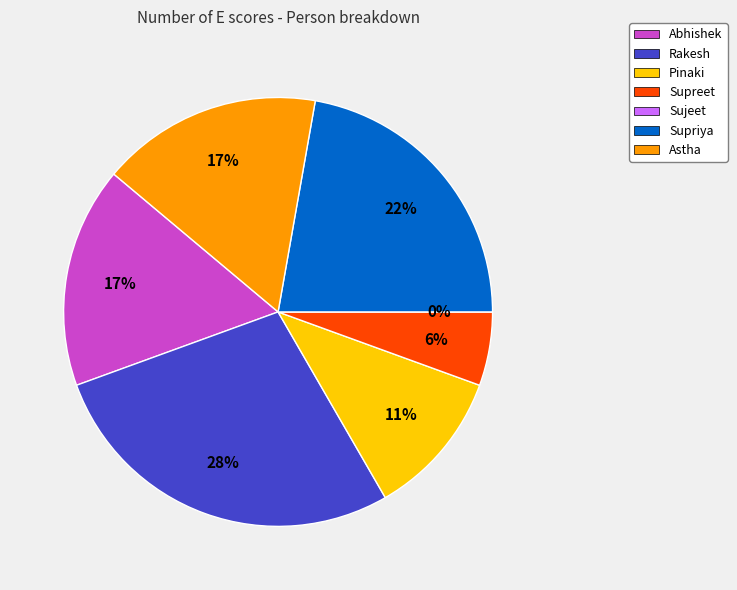

What percentage do Rakesh and Abhishek together represent?

44.4%